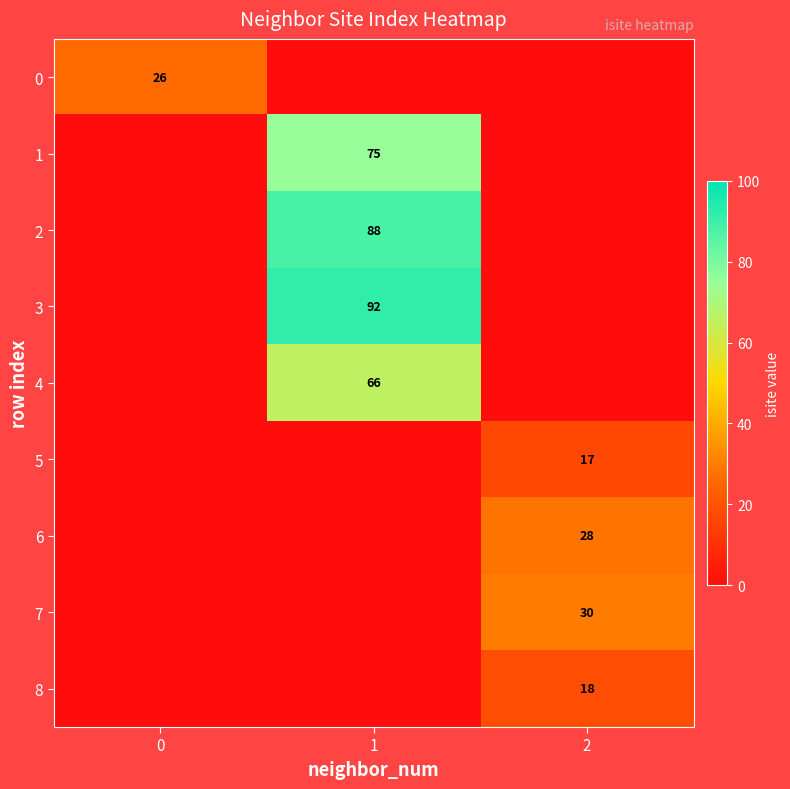

The value of 2 at 1 is 88. True or false?

True